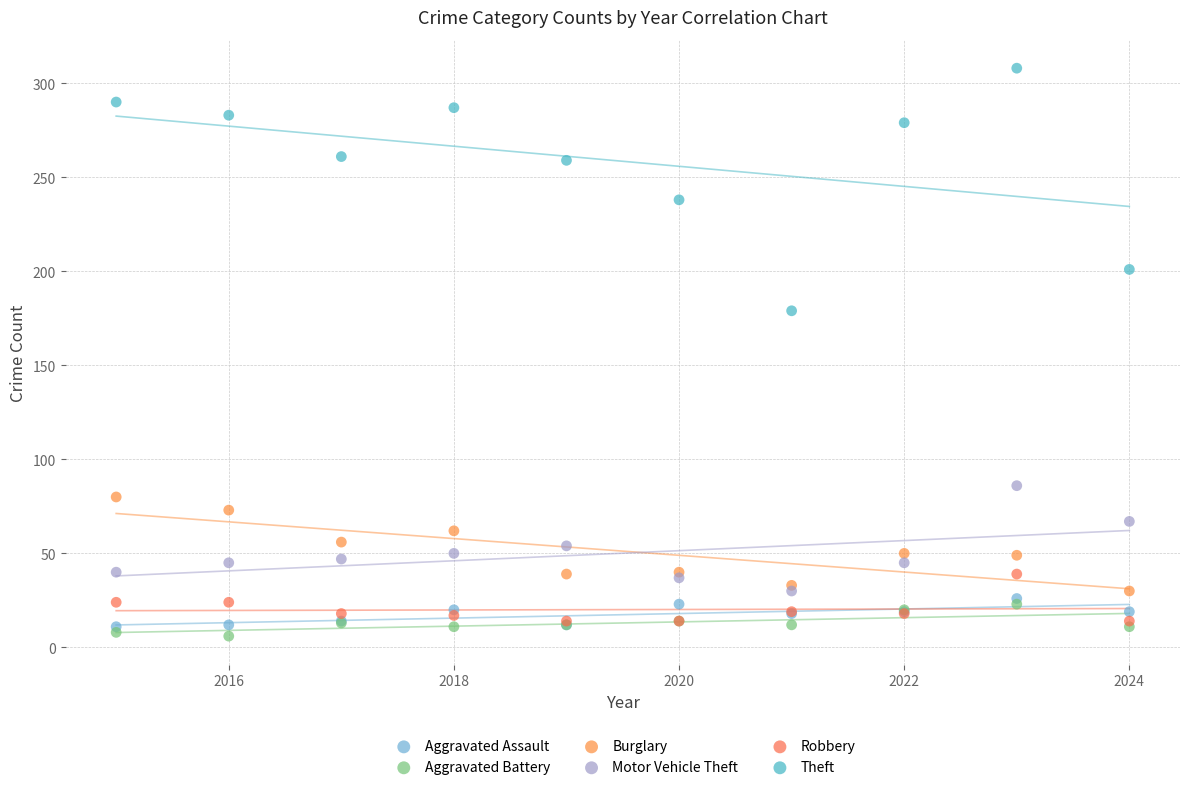

Which series contains the highest Y value?

Theft